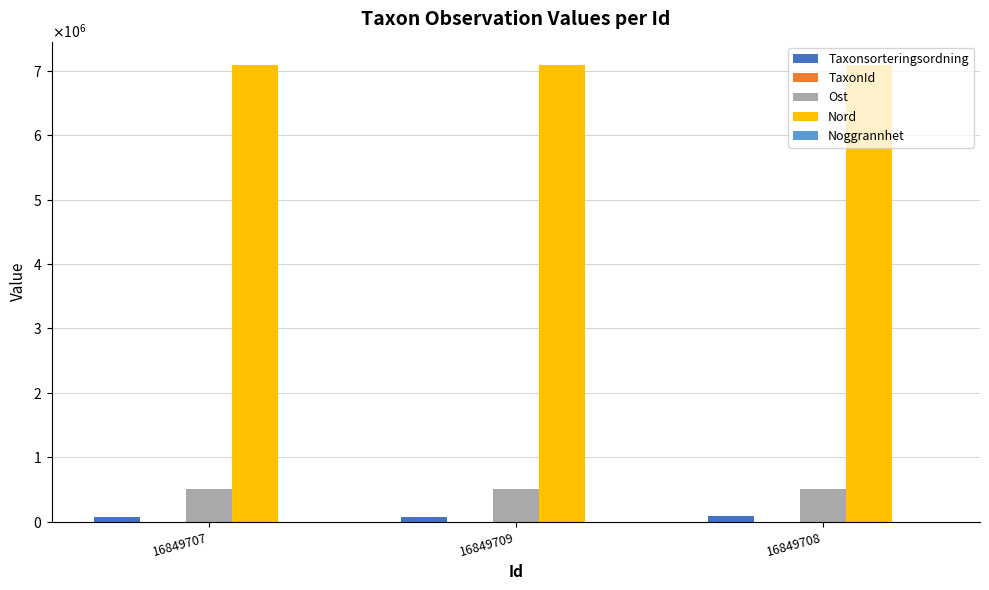

Does the chart contain stacked bars?

No